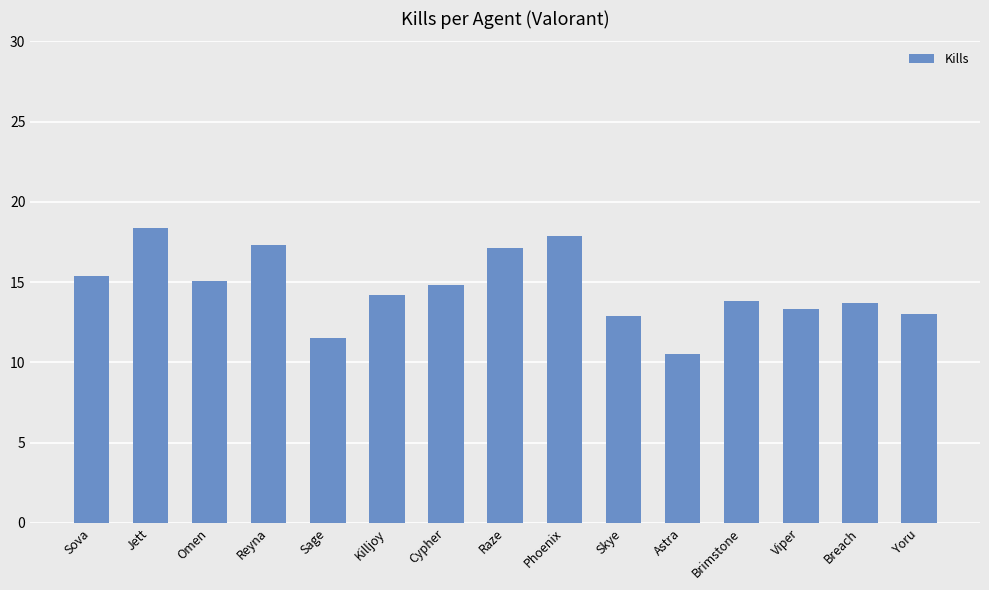

What is the label of the 14th bar from the left?

Breach